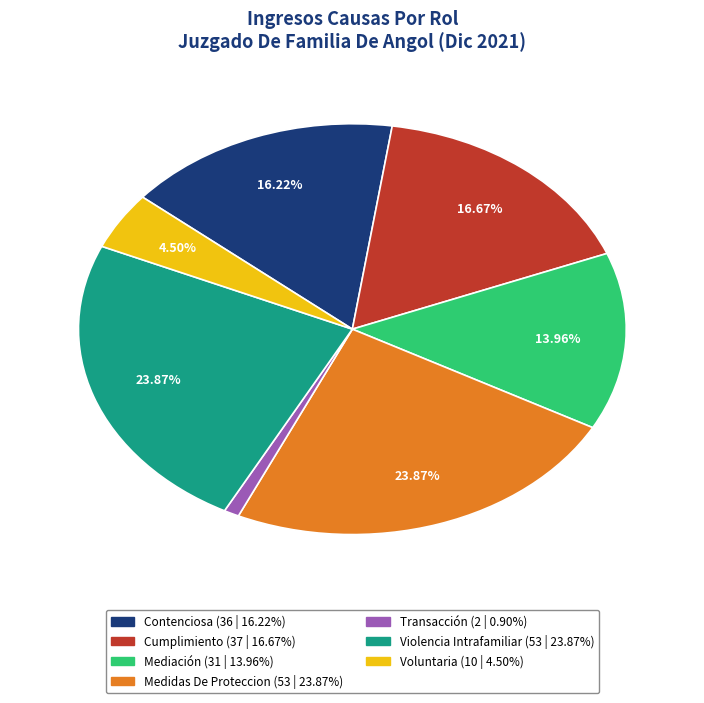

Which category has the smallest portion of the pie?

Transacción